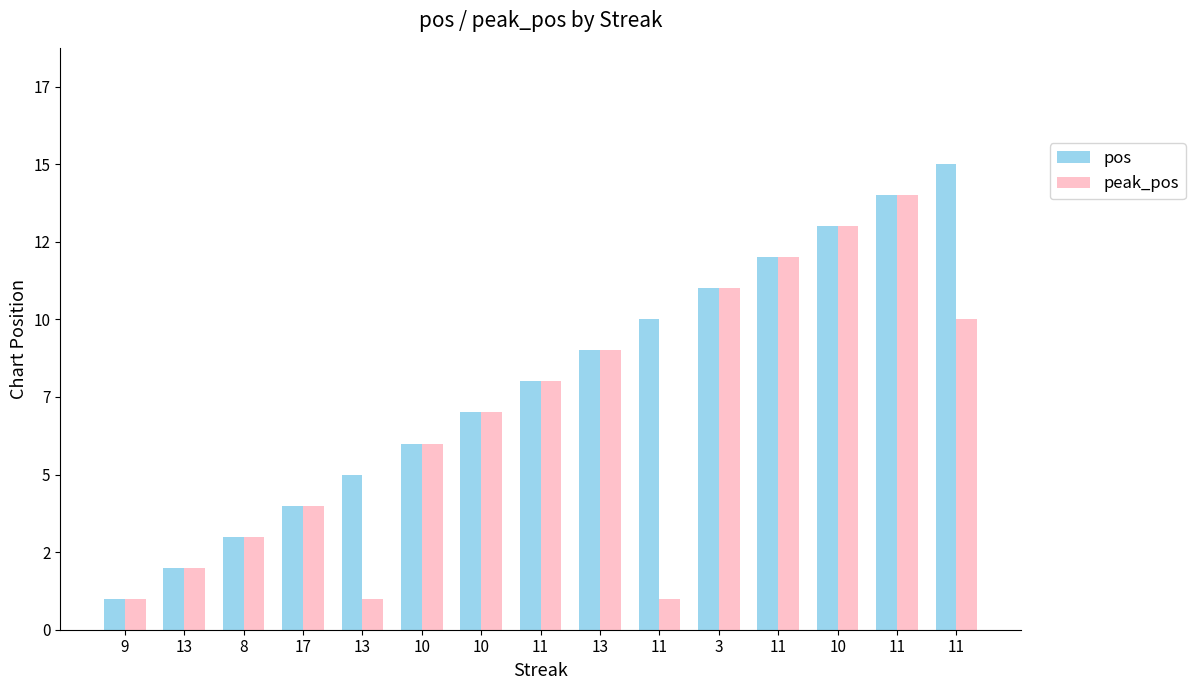

The pos series shows 20 at 11. True or false?

False